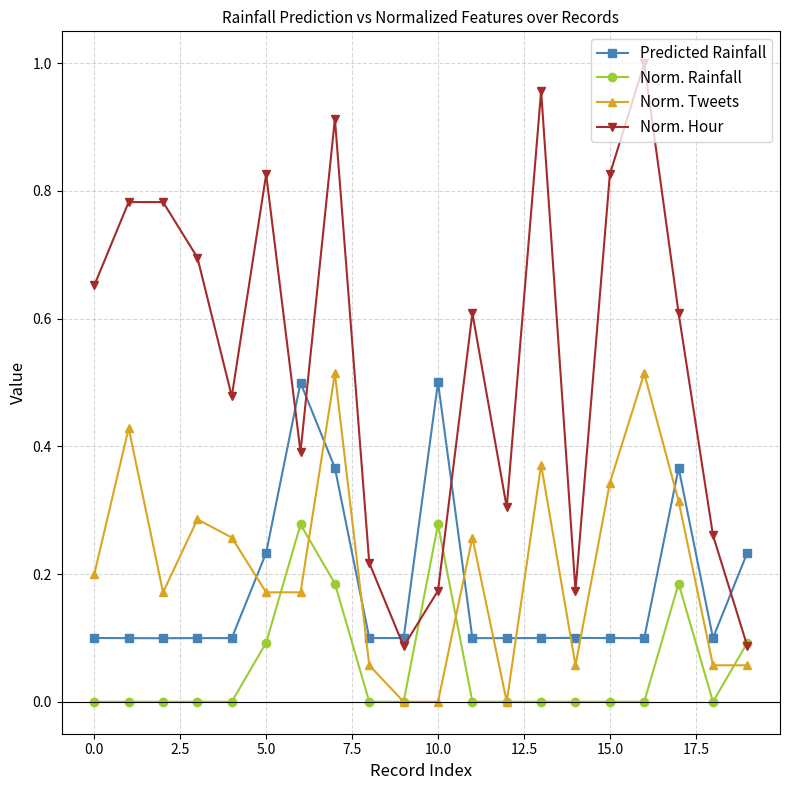

Which series has the largest total across all categories?

Norm. Hour